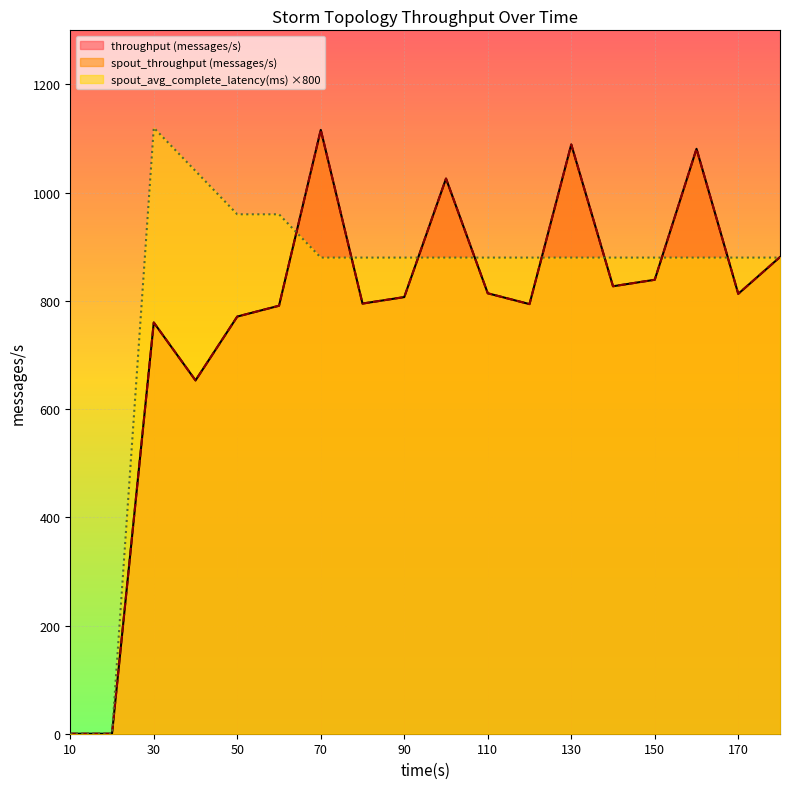

How many data points does each series have?

18